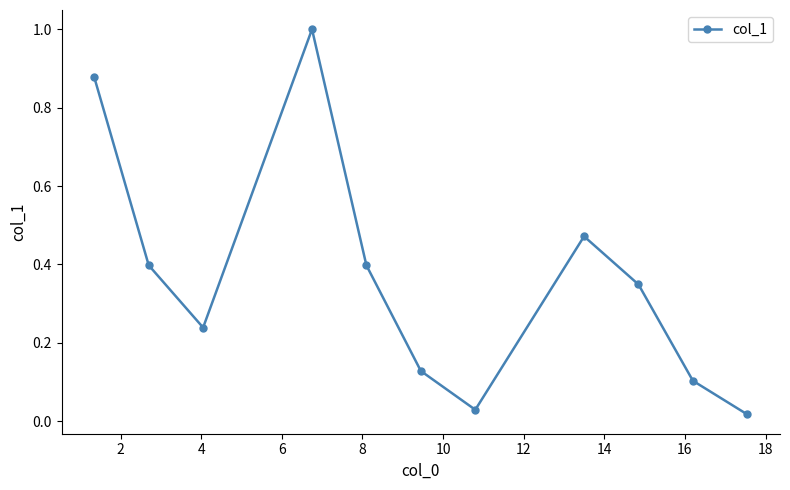

True or false: the data has more than 0 interior local peaks.

True